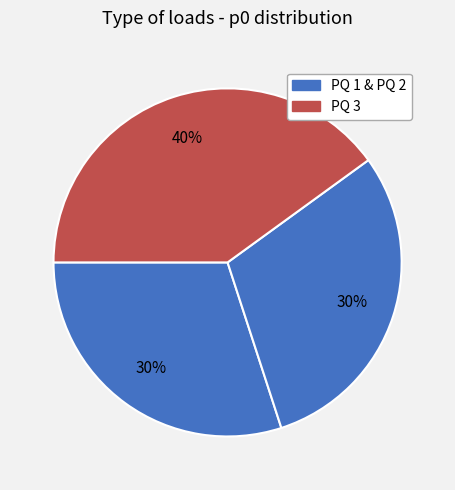

How many segments does this pie chart have?

3